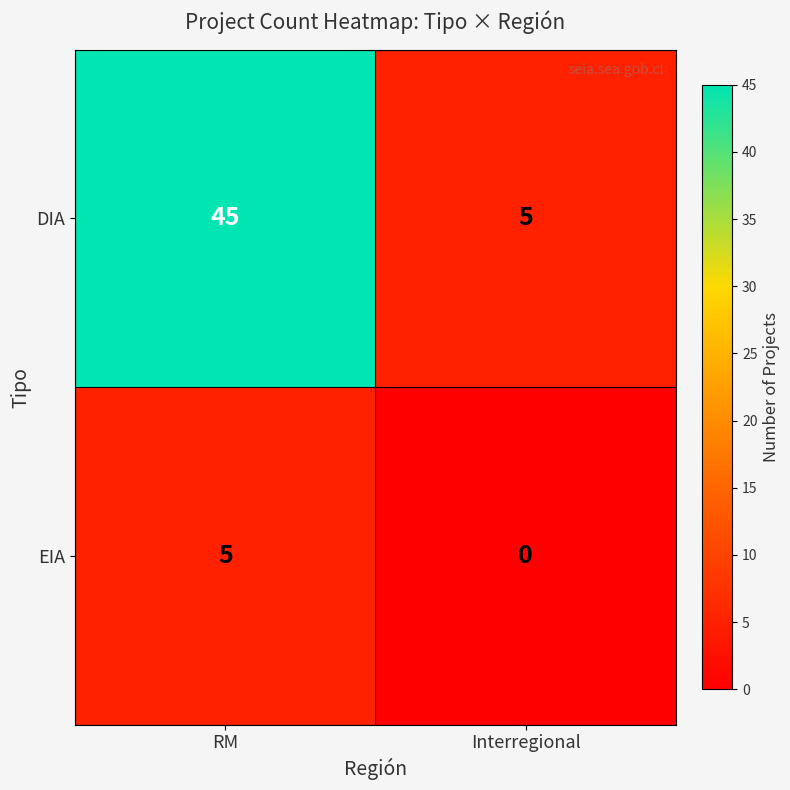

What is the difference between the highest and lowest values at RM?

40